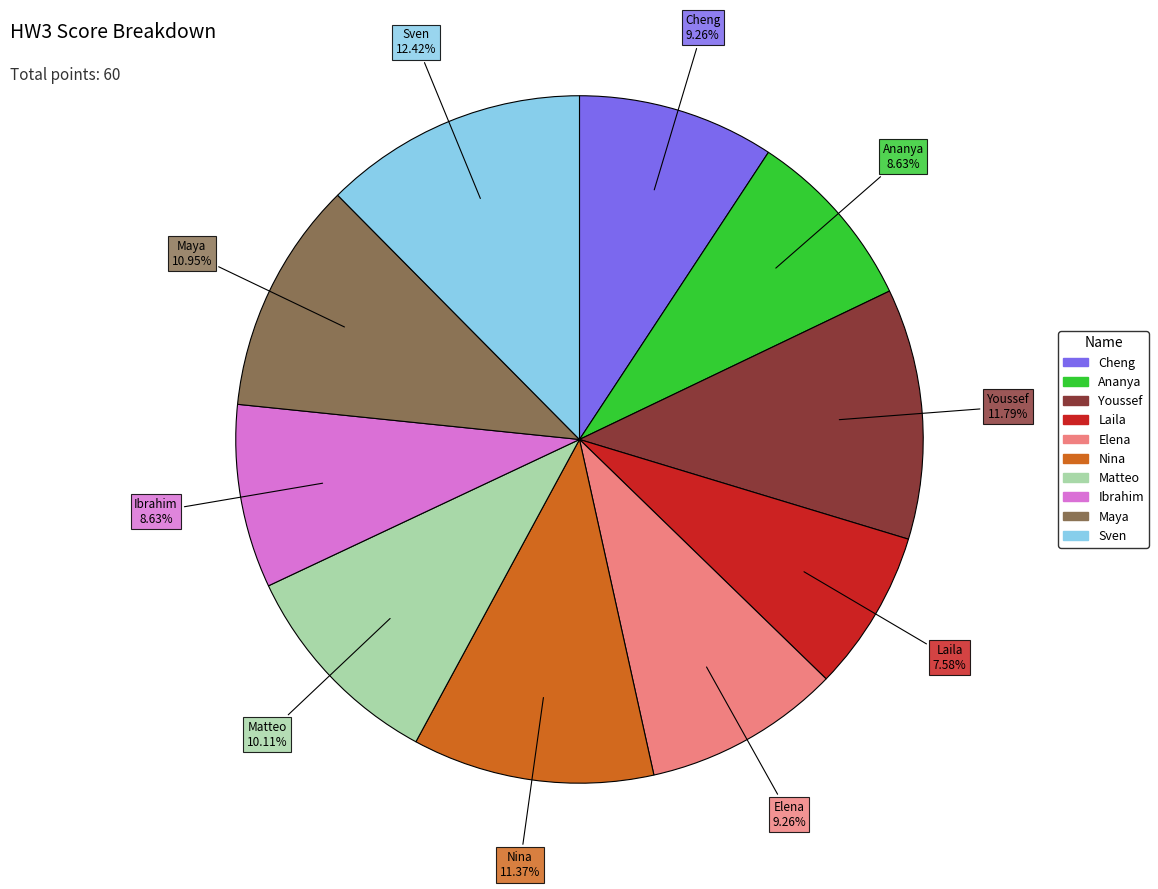

The Laila slice represents 13% of the pie. True or false?

False